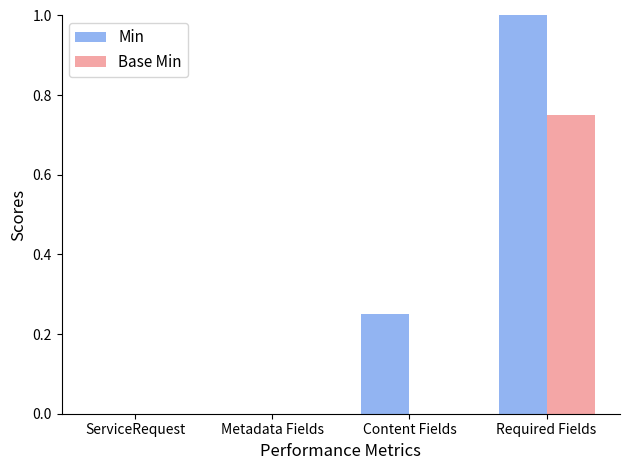

How many series are shown in this chart?

2